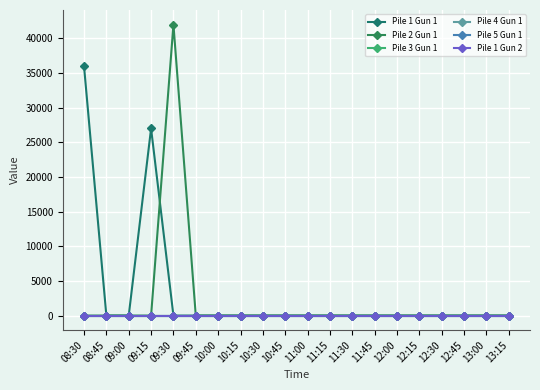

Reading left to right, extract all data points from this chart.

Pile 1 Gun 1: 08:30=36000	08:45=0	09:00=0	09:15=27000	09:30=0	09:45=0	10:00=0	10:15=0	10:30=0	10:45=0	11:00=0	11:15=0	11:30=0	11:45=0	12:00=0	12:15=0	12:30=0	12:45=0	13:00=0	13:15=0
Pile 2 Gun 1: 08:30=0	08:45=0	09:00=0	09:15=0	09:30=42000	09:45=0	10:00=0	10:15=0	10:30=0	10:45=0	11:00=0	11:15=0	11:30=0	11:45=0	12:00=0	12:15=0	12:30=0	12:45=0	13:00=0	13:15=0
Pile 3 Gun 1: 08:30=0	08:45=0	09:00=0	09:15=0	09:30=0	09:45=0	10:00=0	10:15=0	10:30=0	10:45=0	11:00=0	11:15=0	11:30=0	11:45=0	12:00=0	12:15=0	12:30=0	12:45=0	13:00=0	13:15=0
Pile 4 Gun 1: 08:30=0	08:45=0	09:00=0	09:15=0	09:30=0	09:45=0	10:00=0	10:15=0	10:30=0	10:45=0	11:00=0	11:15=0	11:30=0	11:45=0	12:00=0	12:15=0	12:30=0	12:45=0	13:00=0	13:15=0
Pile 5 Gun 1: 08:30=0	08:45=0	09:00=0	09:15=0	09:30=0	09:45=0	10:00=0	10:15=0	10:30=0	10:45=0	11:00=0	11:15=0	11:30=0	11:45=0	12:00=0	12:15=0	12:30=0	12:45=0	13:00=0	13:15=0
Pile 1 Gun 2: 08:30=0	08:45=0	09:00=0	09:15=0	09:30=0	09:45=0	10:00=0	10:15=0	10:30=0	10:45=0	11:00=0	11:15=0	11:30=0	11:45=0	12:00=0	12:15=0	12:30=0	12:45=0	13:00=0	13:15=0